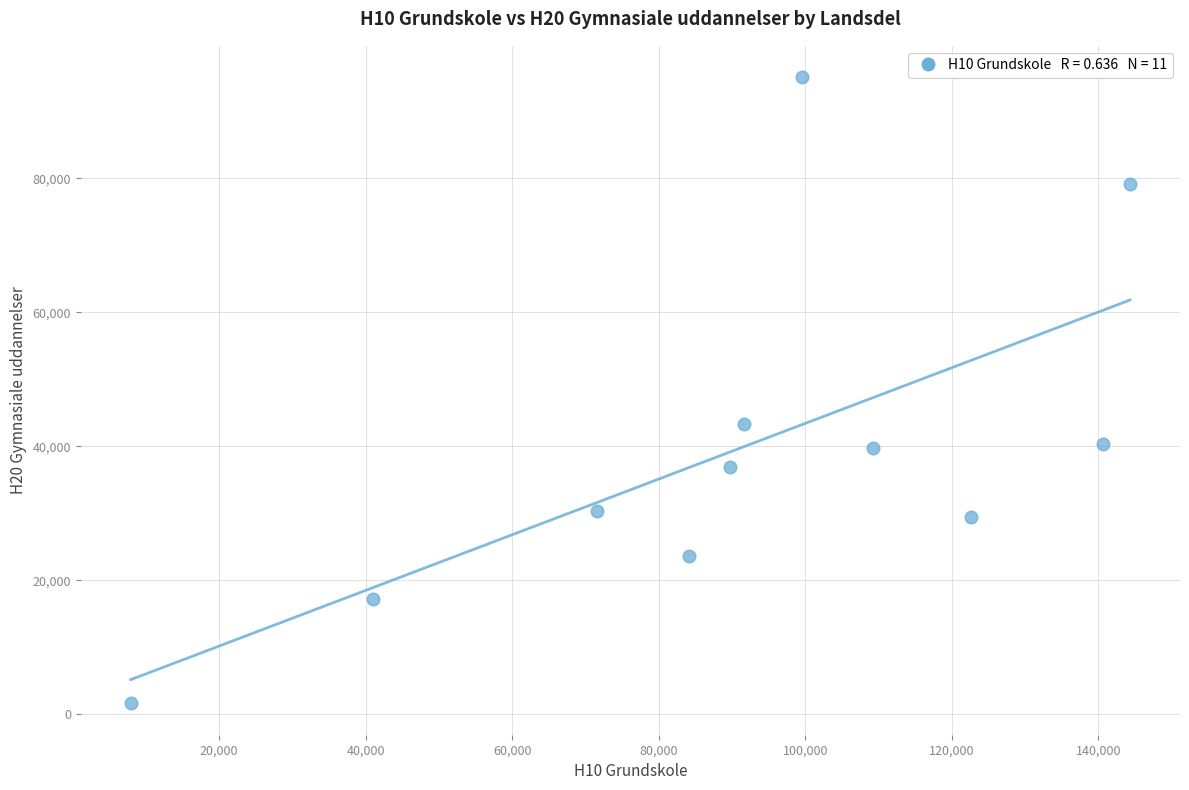

What is the average Y value?

39719